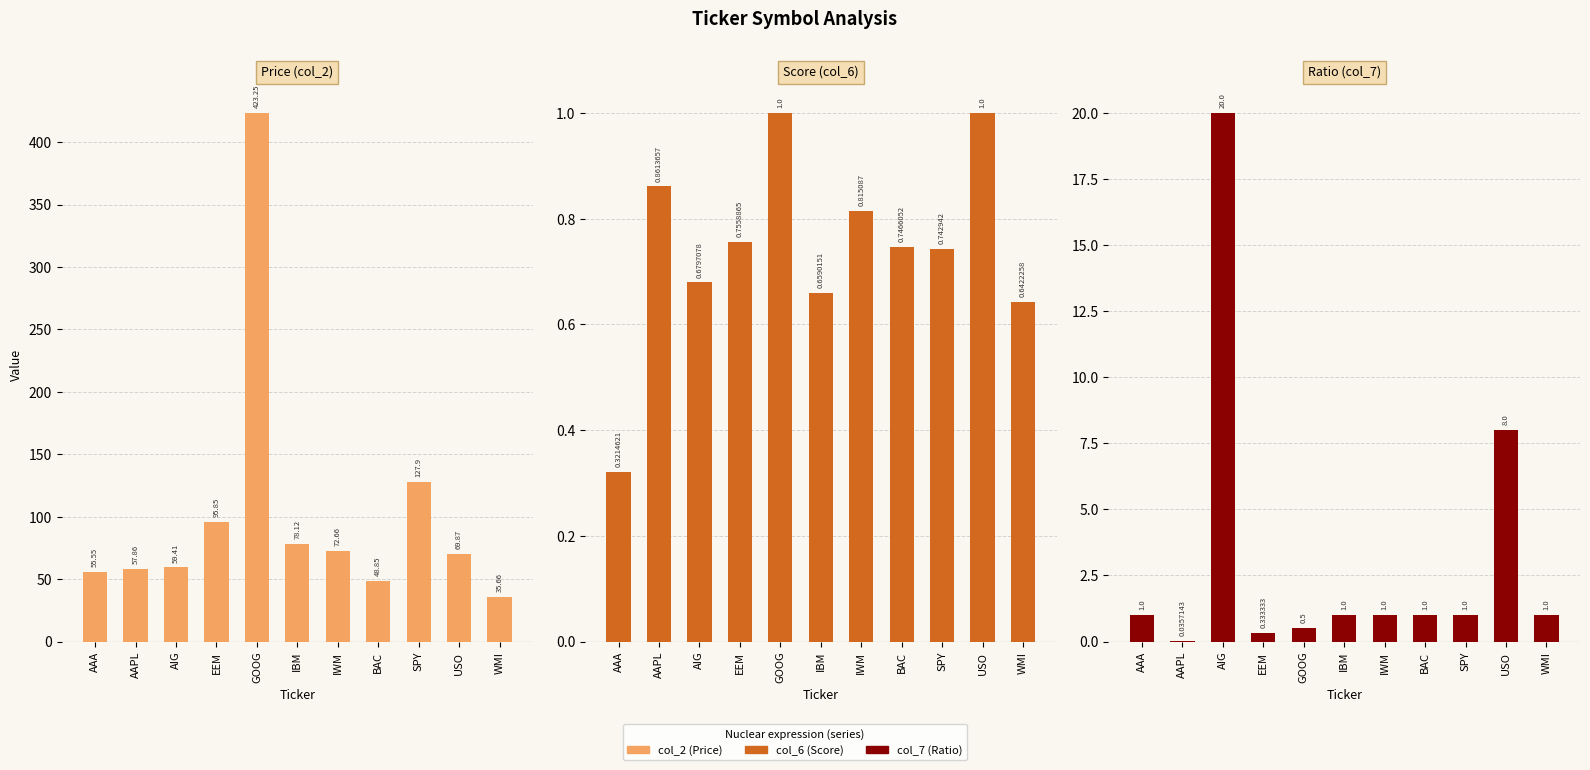

Which has a higher value, GOOG or WMI?

GOOG